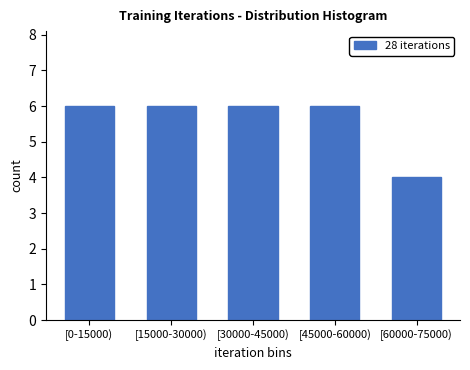

Reading left to right, transcribe all the data shown in this chart.

6	6	6	6	4